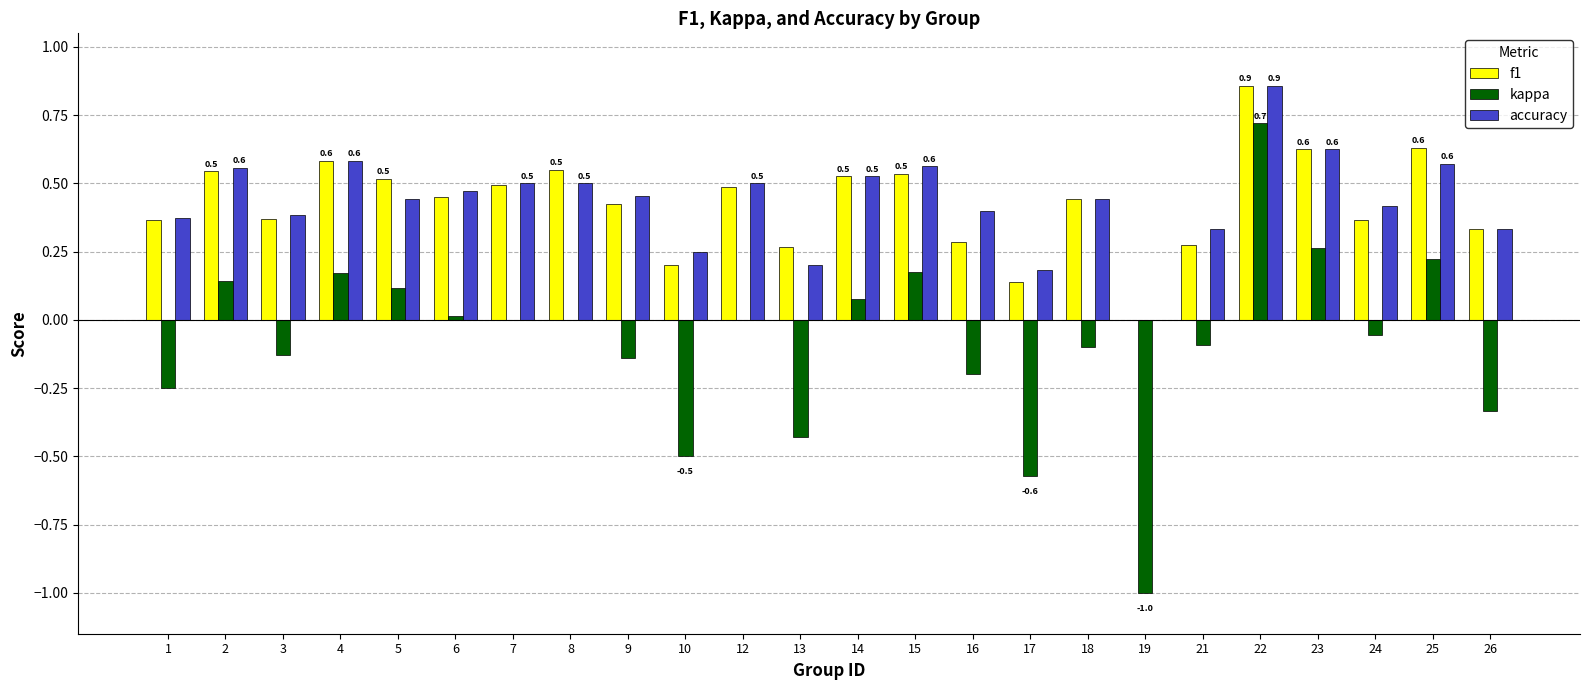

The f1 series shows 0.5 at 8. True or false?

True